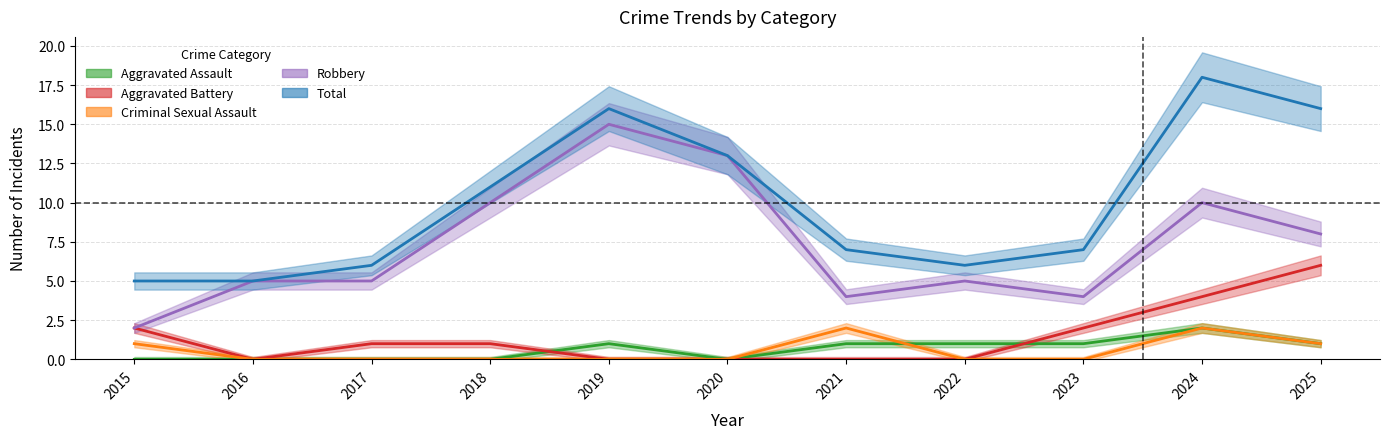

At which category is the sum across all series the highest?

2024